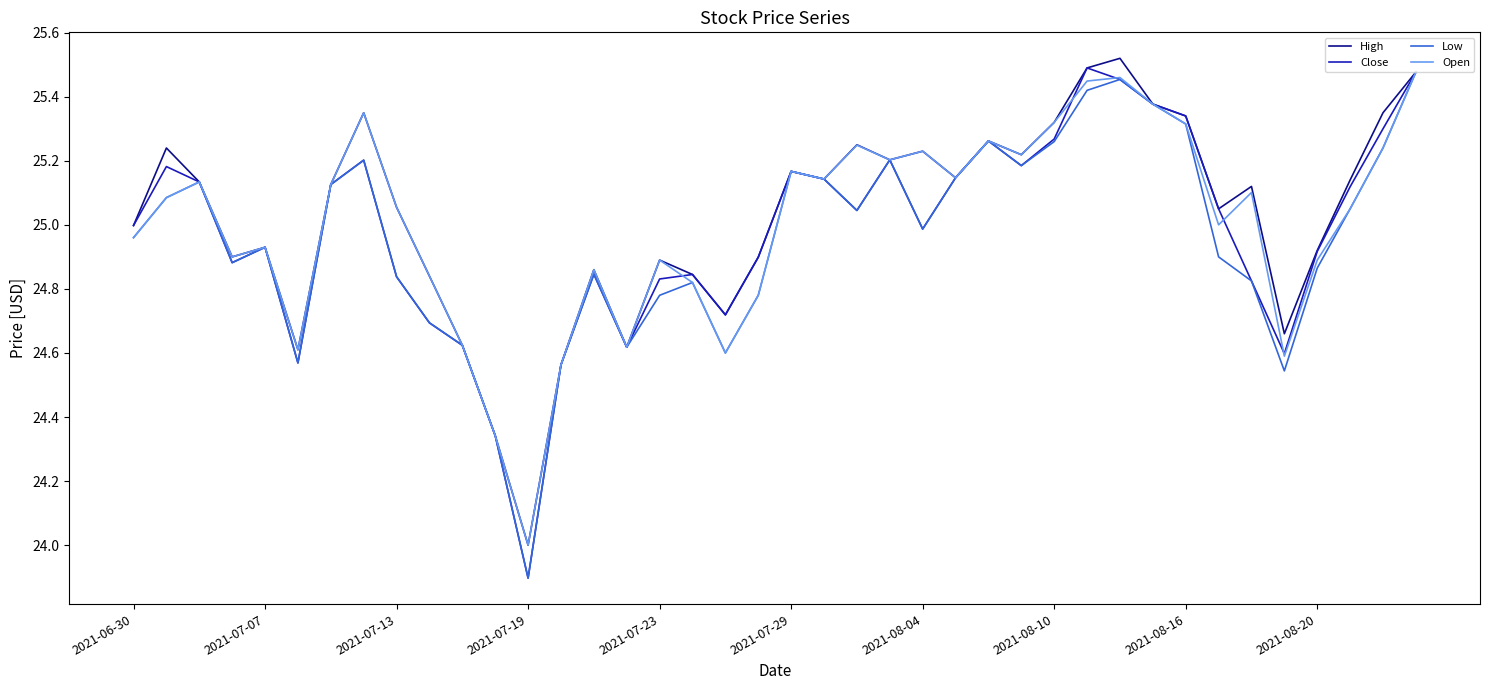

What is the lowest value of the Close series?

23.9